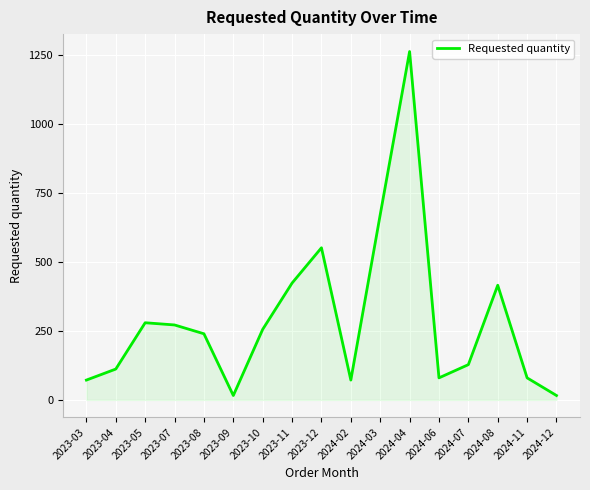

True or false: the data shows 422 at 2023-10.

False